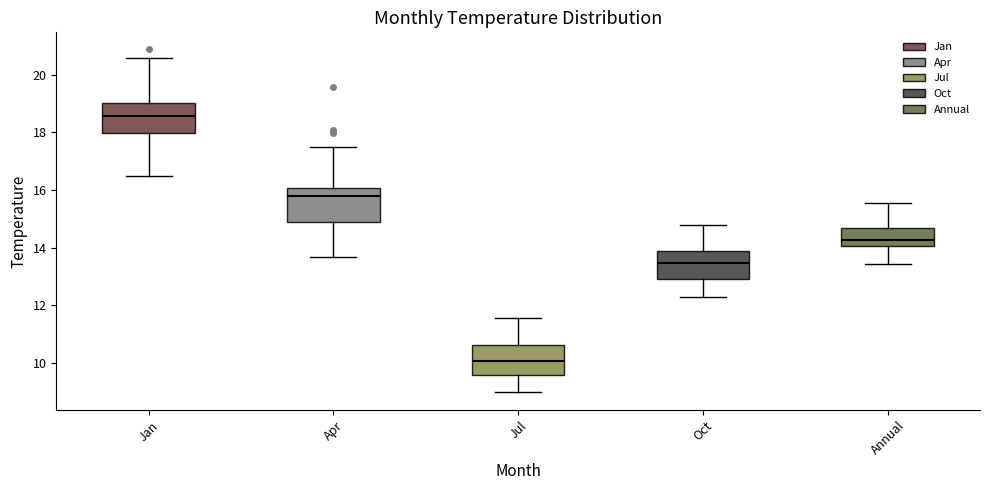

Where does the median line of the box for Jul sit on the y-axis? The values are not printed on the chart, so give them approximately, as read against the axis.

10.0